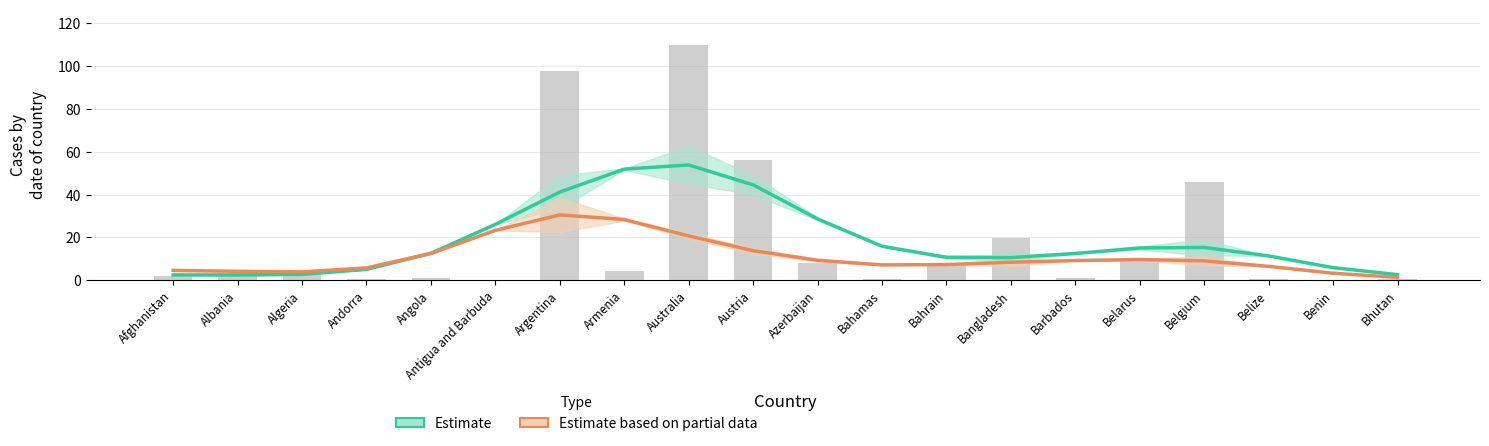

What is the approximate value of Estimate based on partial data at Algeria?

3.9